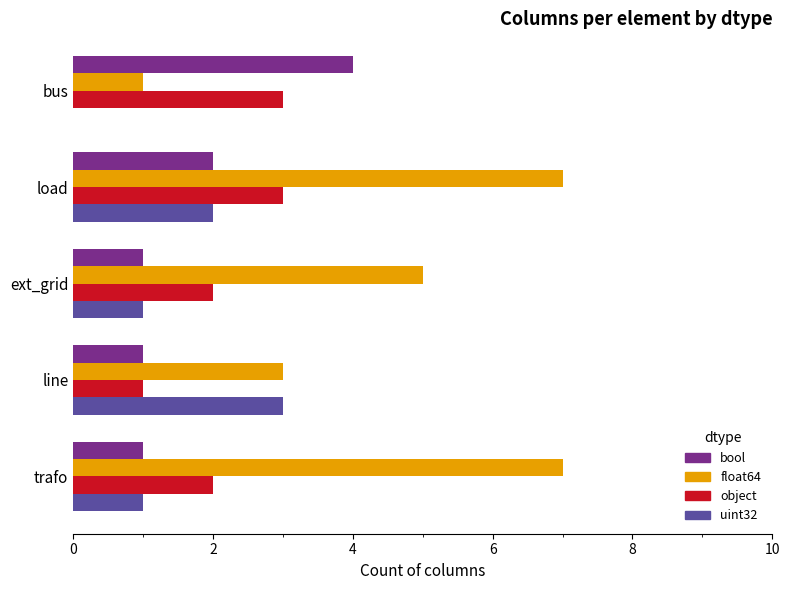

True or false: bool has a value of 2 at load.

True